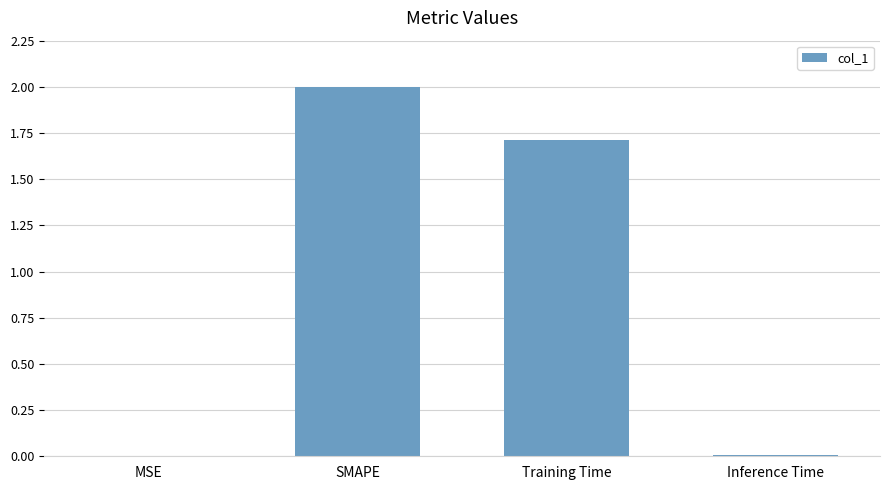

What is the sum of all values?

3.7